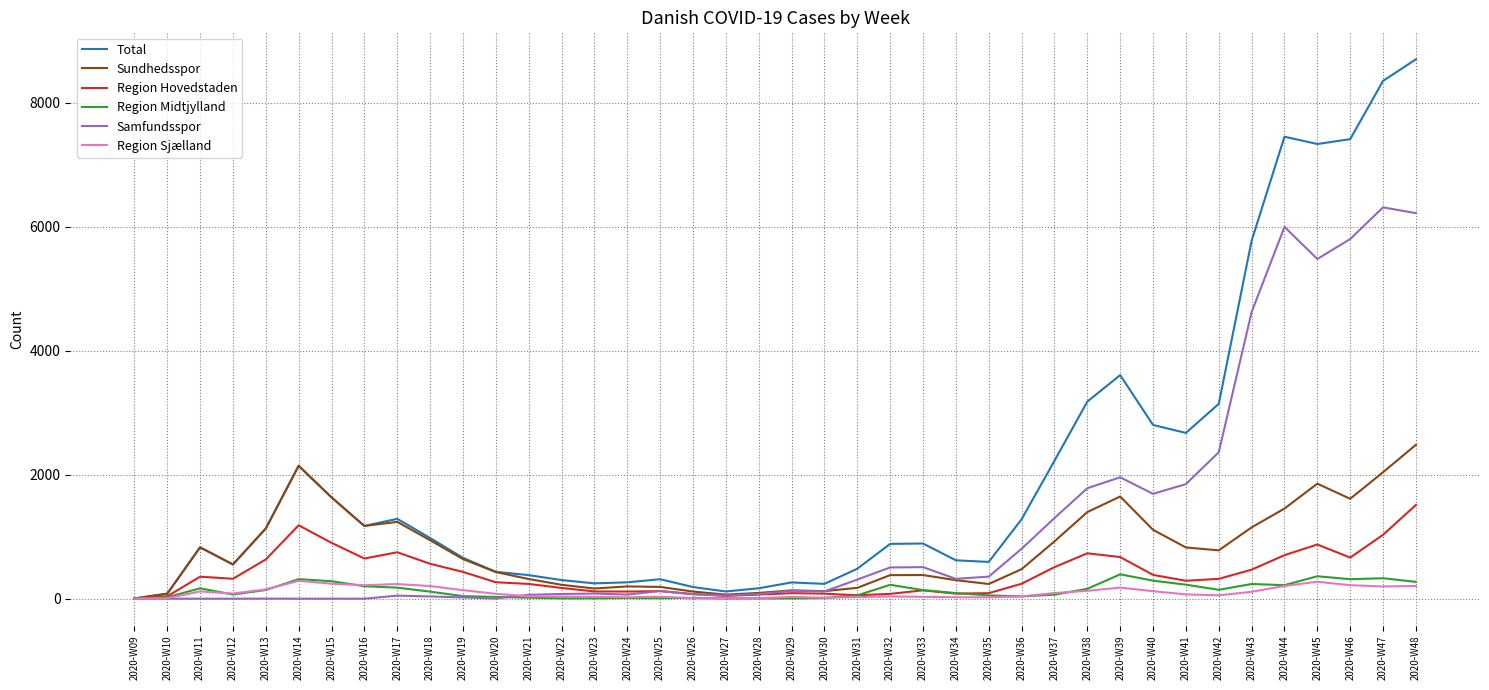

What are all the series names shown in the legend?

Total, Sundhedsspor, Region Hovedstaden, Region Midtjylland, Samfundsspor, Region Sjælland